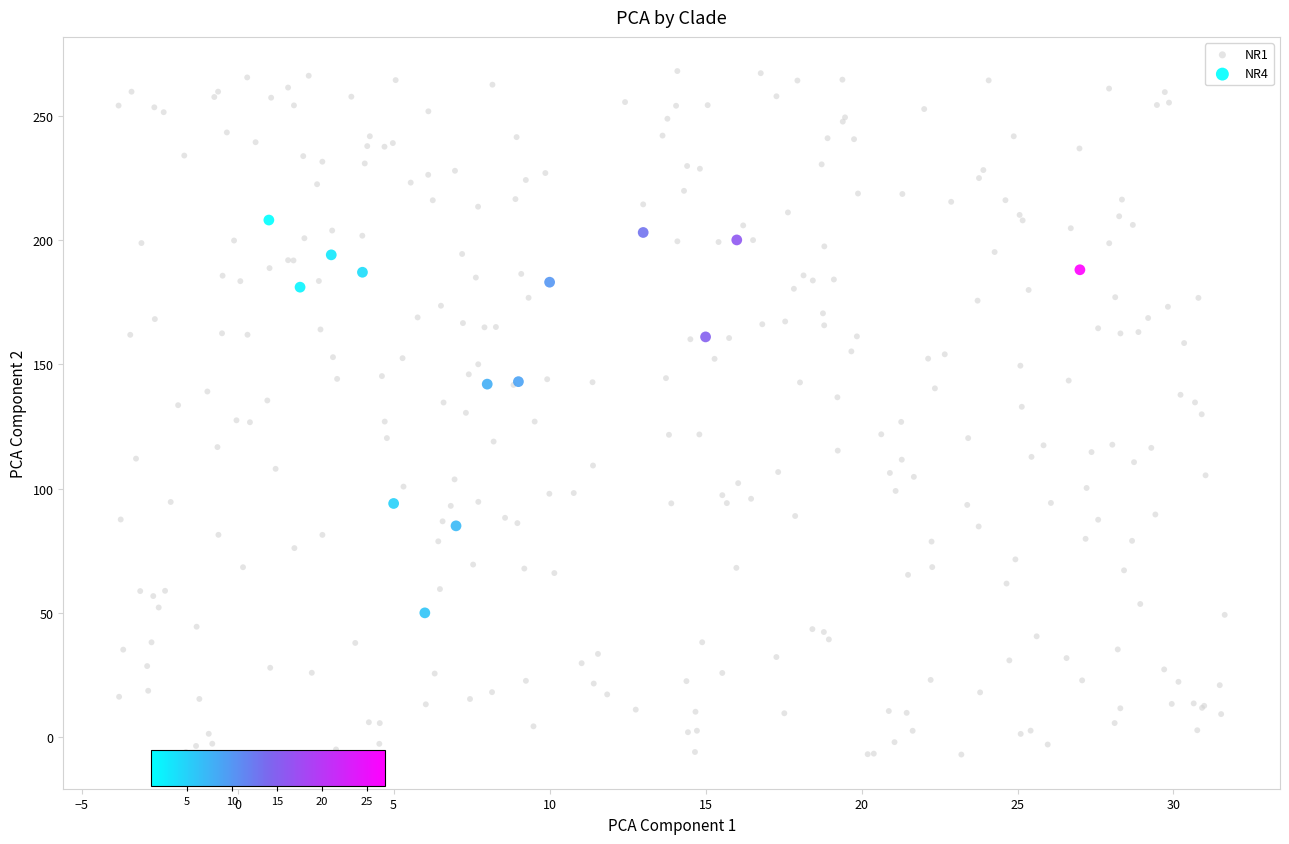

Which series reaches the minimum Y coordinate?

NR1